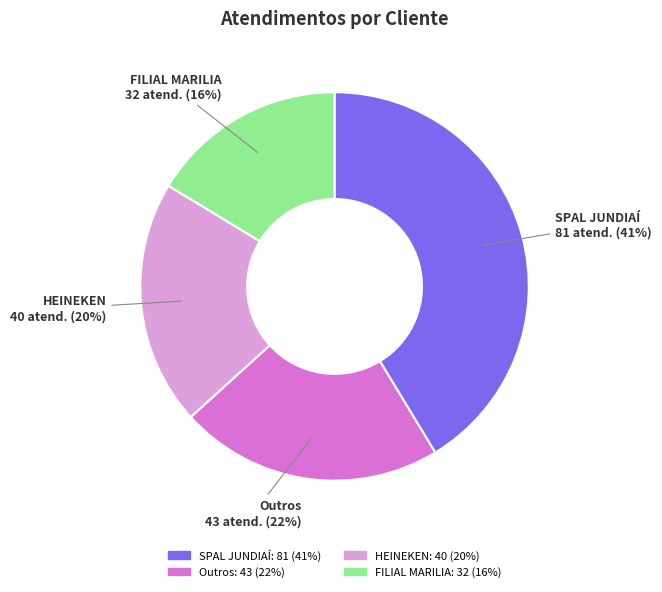

The HEINEKEN slice represents 8% of the pie. True or false?

False